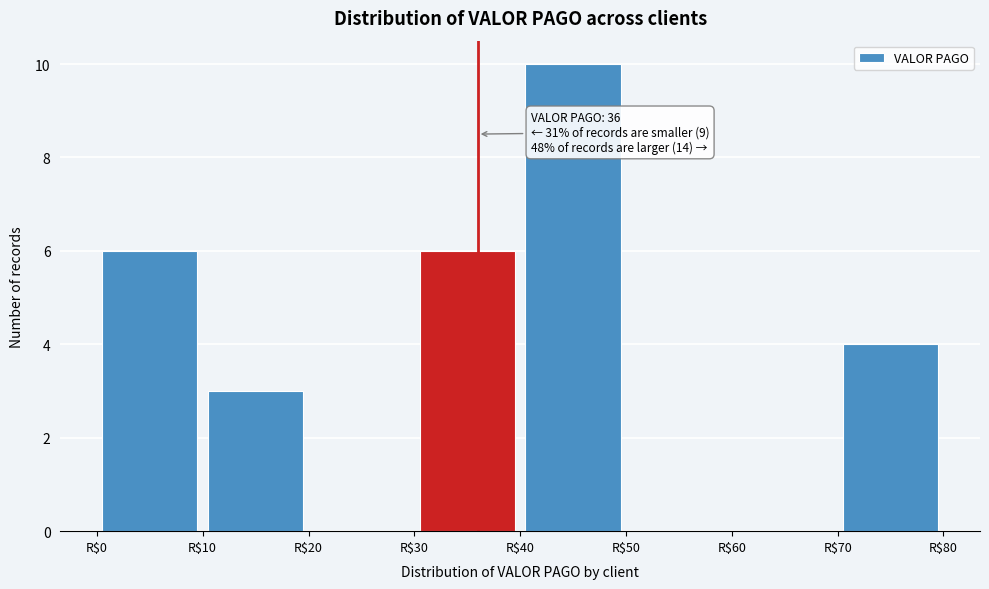

Which range on the x-axis has the tallest bar?

40 to 50